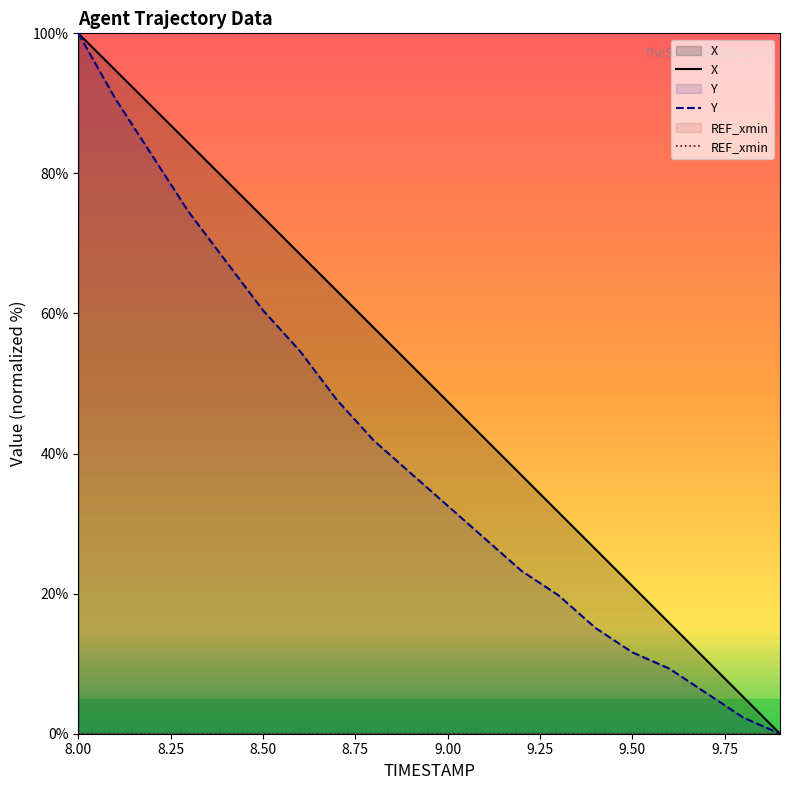

True or false: X has a value of 100.0 at 8.00.

True